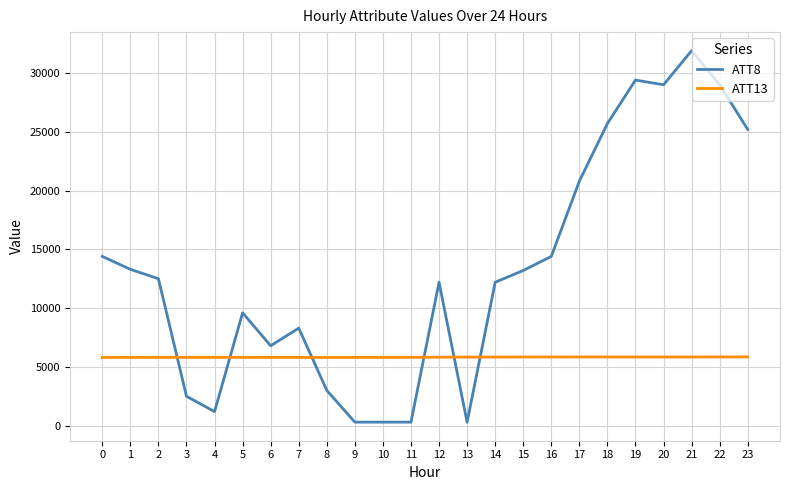

The value of ATT13 at 10 is 5810.9. True or false?

True